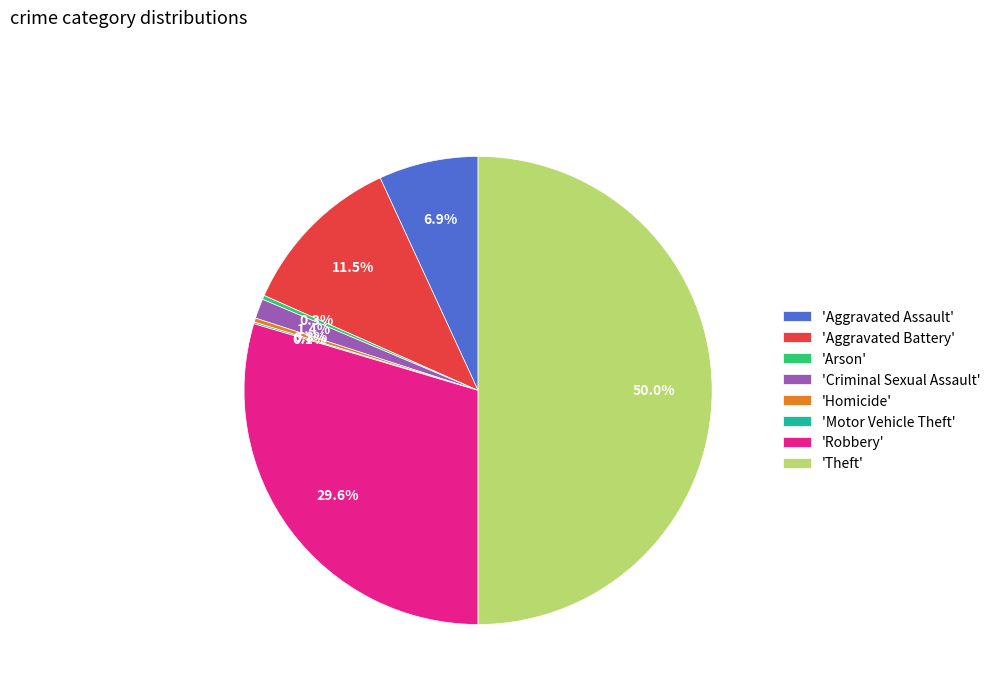

Which category has the biggest portion of the pie?

'Theft'